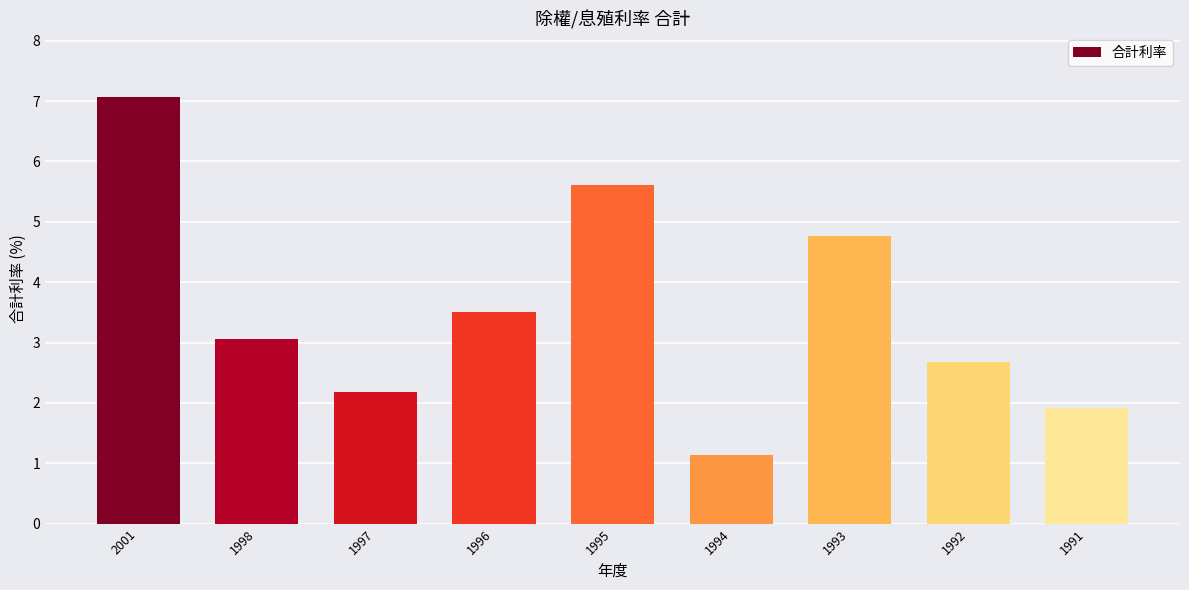

What is the average value?

3.5